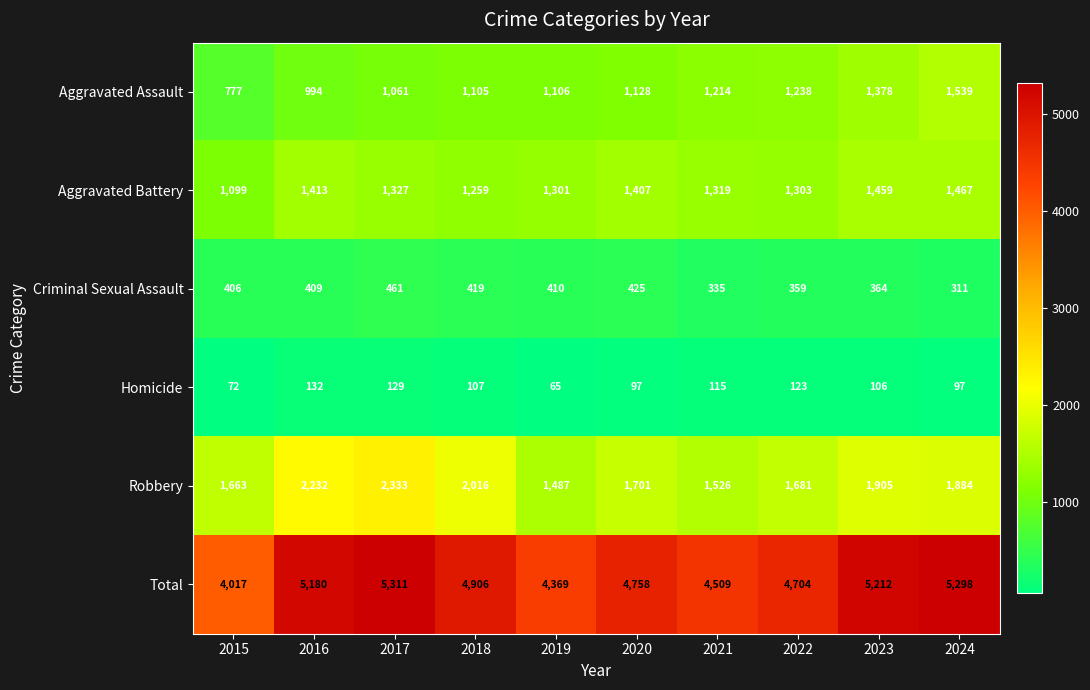

At which label does Criminal Sexual Assault reach its minimum?

2024